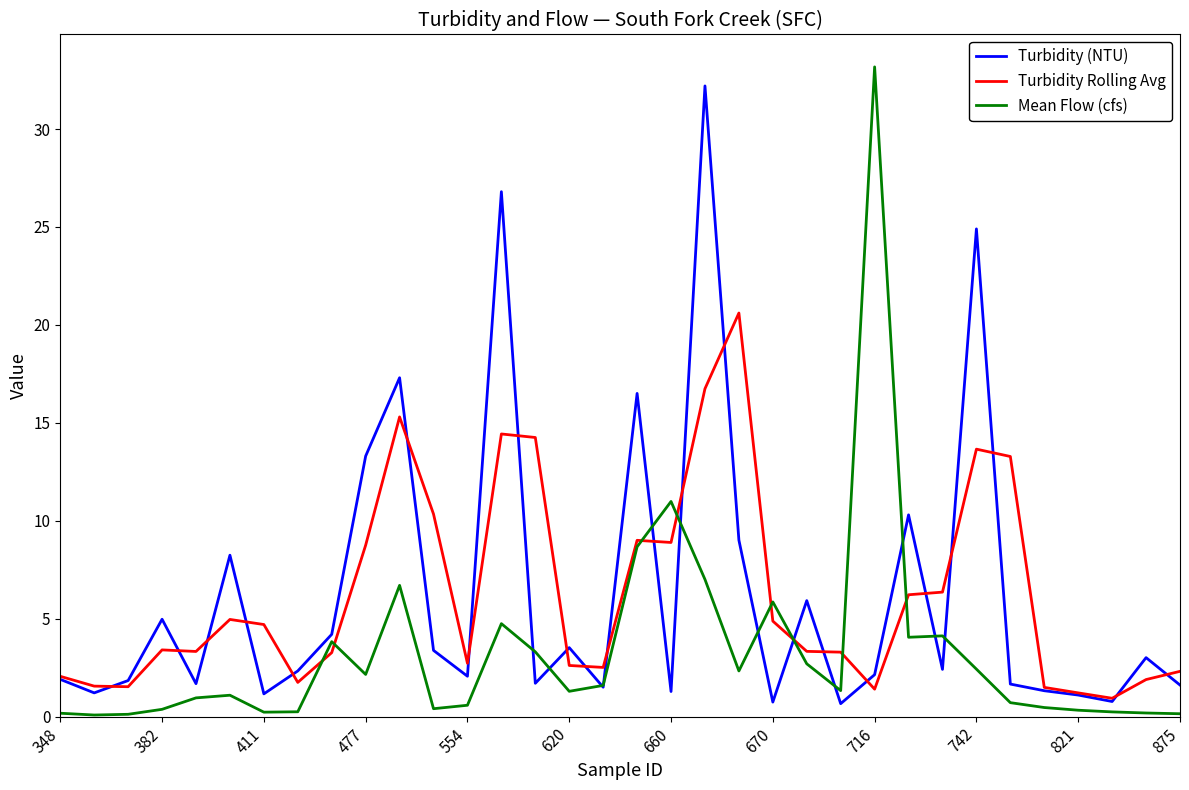

Which series has the largest range (max minus min)?

Mean Flow (cfs)